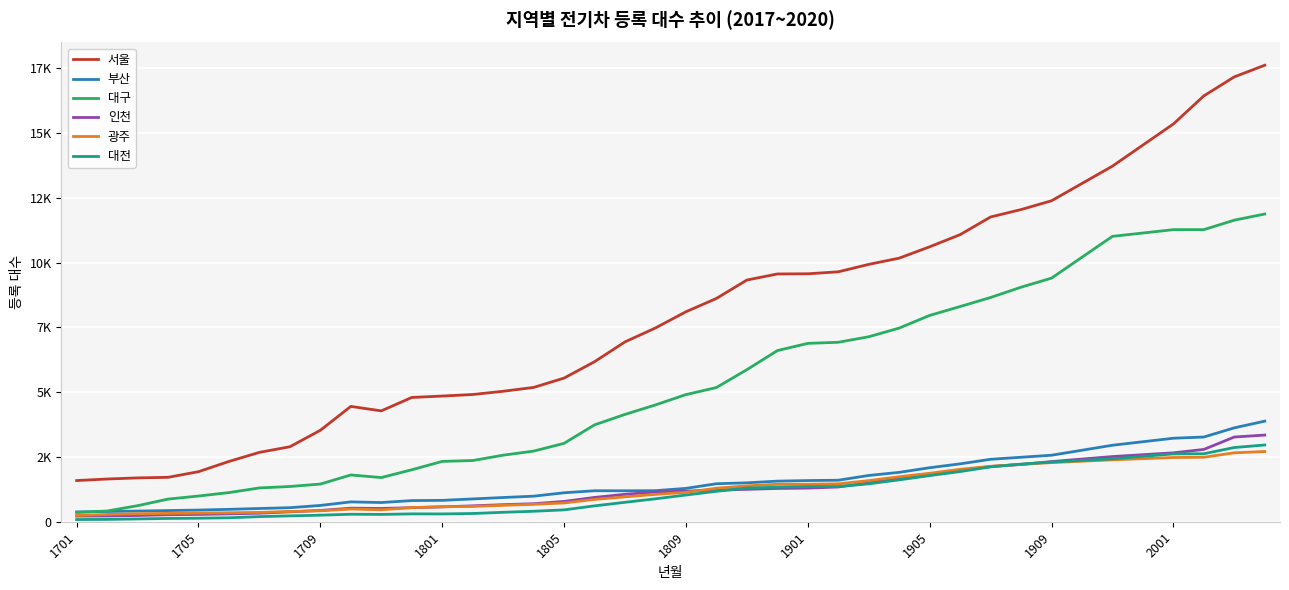

What are all the series names shown in the legend?

서울, 부산, 대구, 인천, 광주, 대전